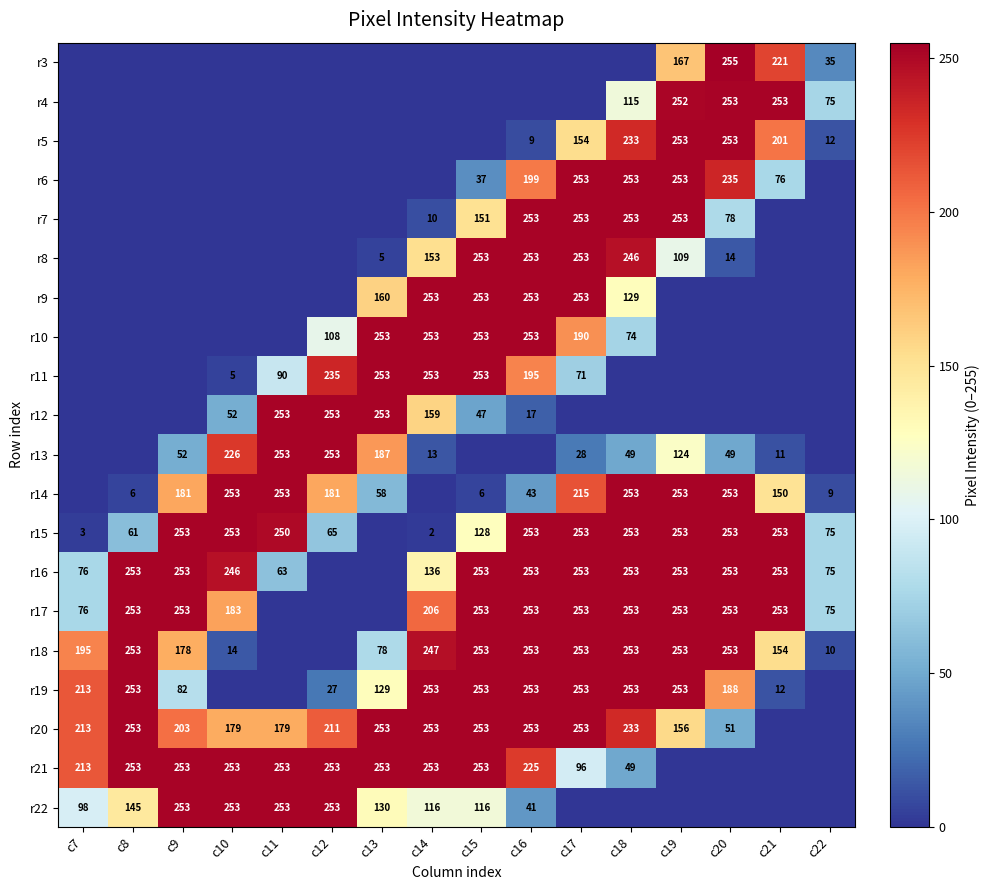

The value of r16 at c19 is 253. True or false?

True